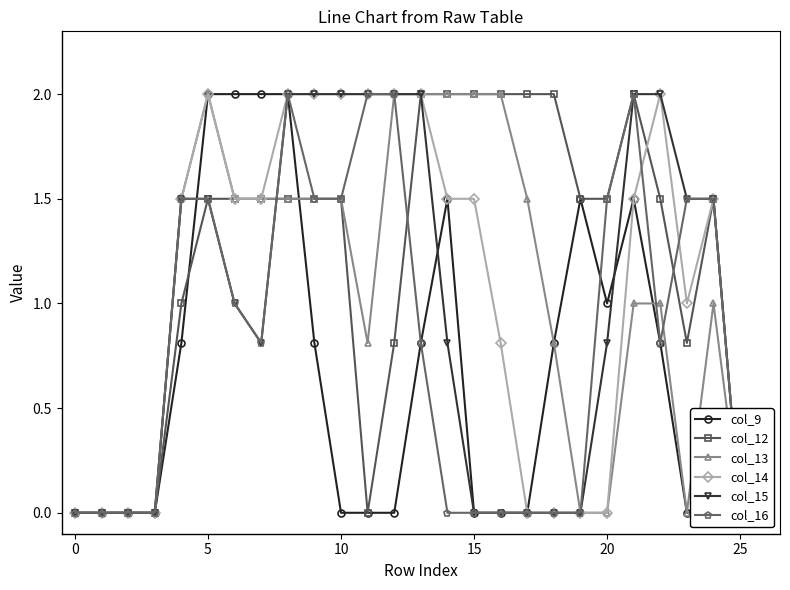

True or false: col_13 and col_12 intersect in this chart.

False